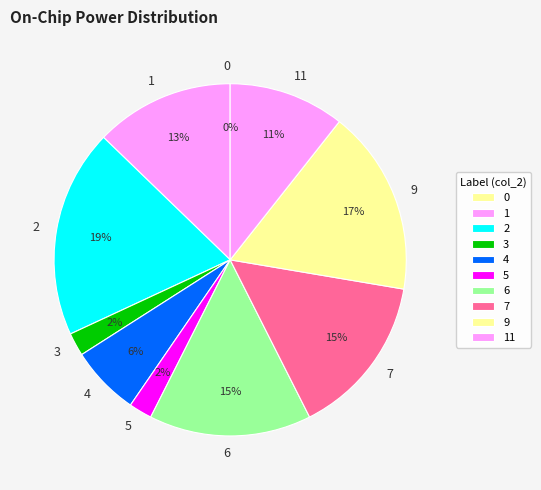

Is there a majority slice in this chart?

No